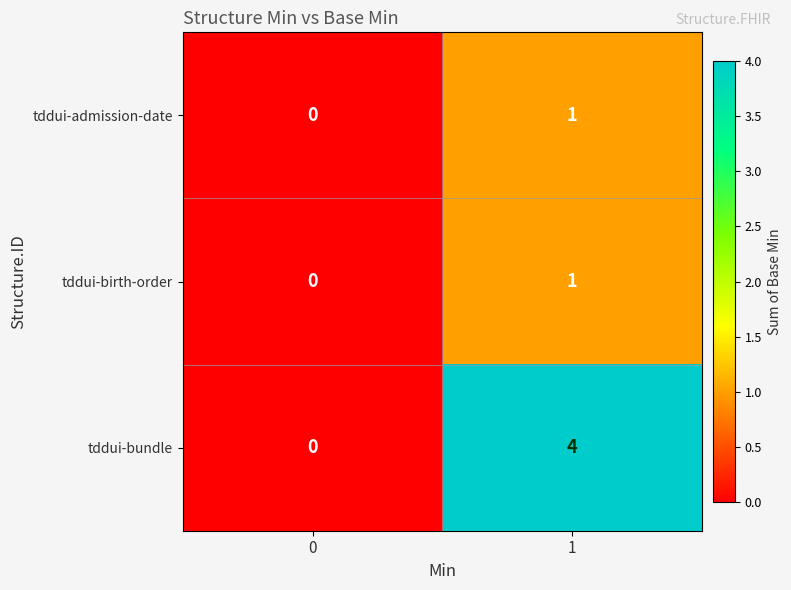

What is the difference between the highest and lowest values at 1?

3